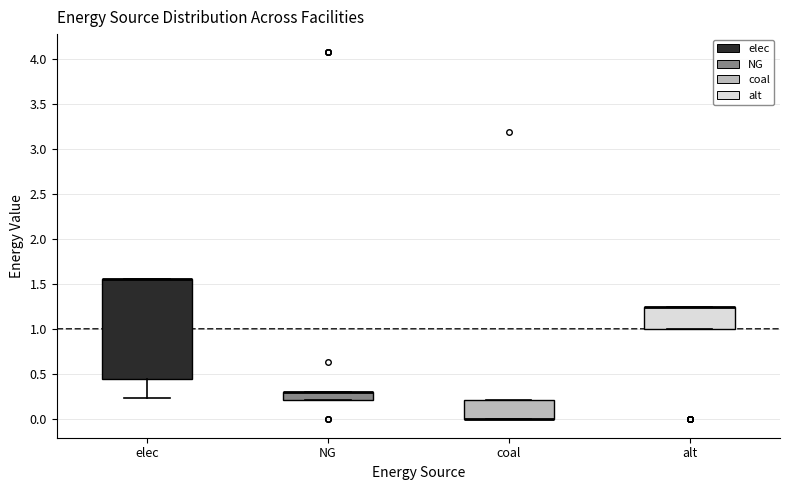

Comparing the boxes themselves (not the whiskers), which one is the tallest?

elec